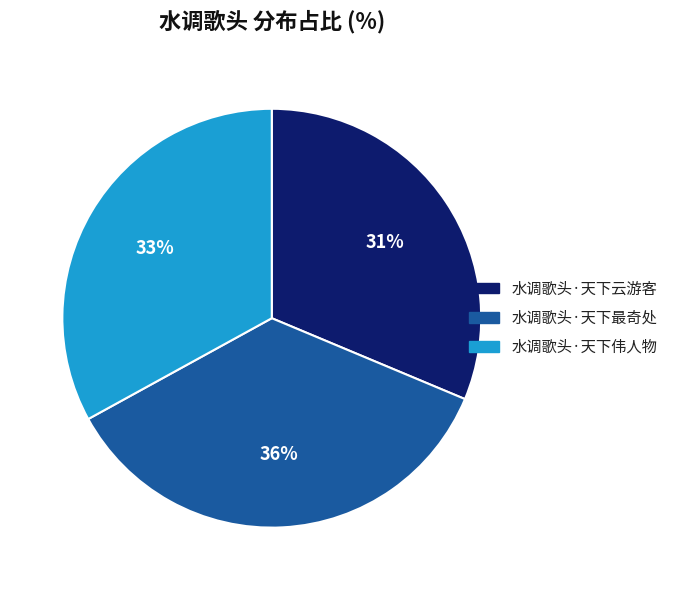

To the nearest percent, what portion does 水调歌头·天下伟人物 represent?

33%